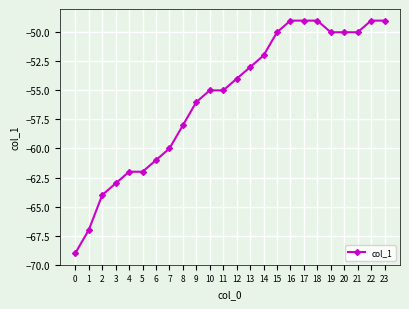

Count the number of data series in this chart.

1